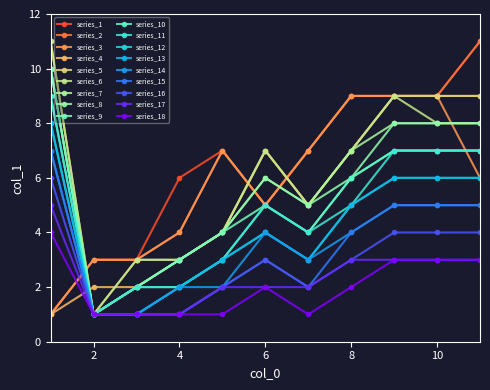

What is the greatest value displayed?

11